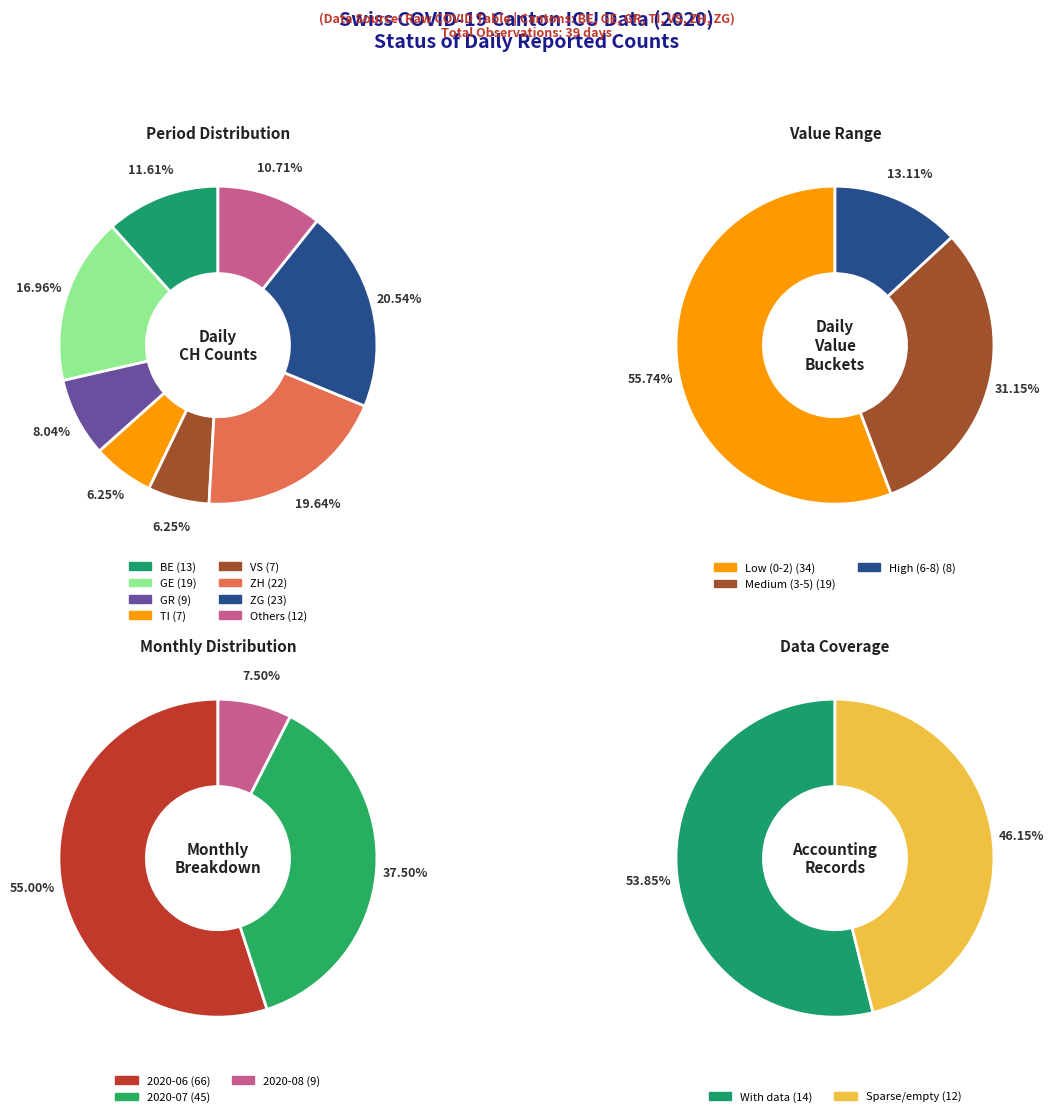

Is 4 the majority of the pie?

No